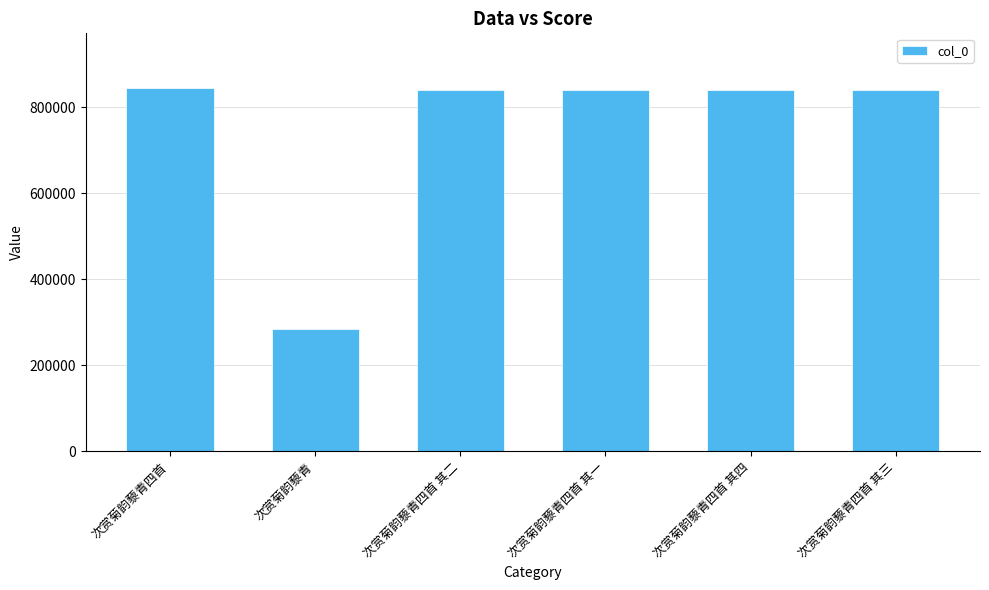

True or false: the data shows 534647 at 次赏菊韵藜青四首 其三.

False